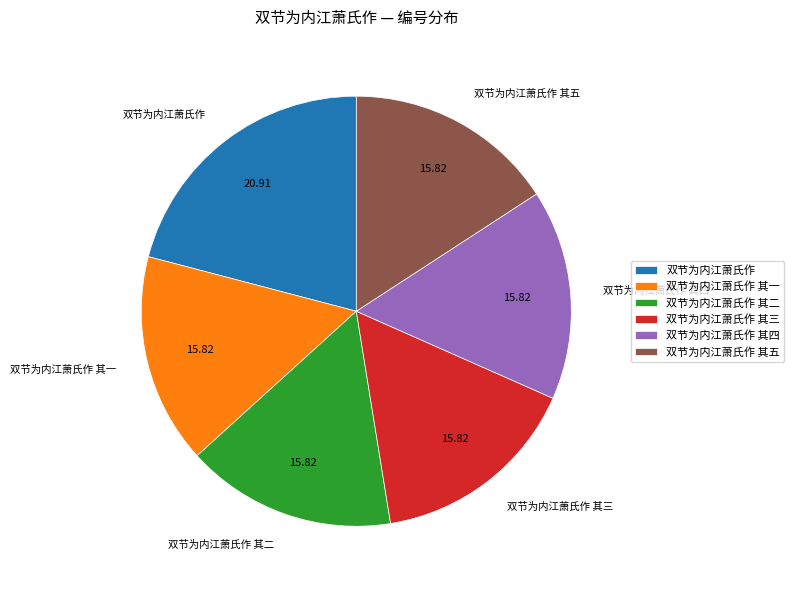

Approximately how many times larger is the value at 双节为内江萧氏作 其二 compared to 双节为内江萧氏作 其五?

1.0